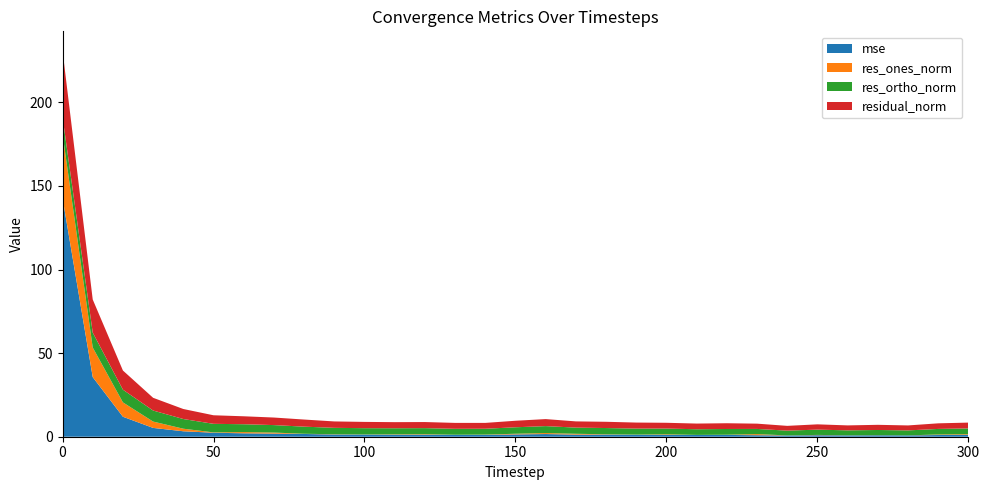

Reading left to right, extract all data points from this chart.

mse: 142.9	35.7	12.0	5.3	3.3	2.4	2.1	1.9	1.6	1.3	1.3	1.2	1.2	1.1	1.1	1.4	1.6	1.3	1.3	1.2	1.1	1.0	1.1	0.9	0.7	0.9	0.8	0.9	0.8	1.0	1.1
res_ones_norm: 38.3	17.7	8.6	3.8	1.5	0.2	0.7	0.6	0.1	0.2	0.1	0.2	0.3	0.0	0.2	0.4	0.6	0.5	0.2	0.1	0.4	0.0	0.1	0.7	0.0	0.2	0.1	0.1	0.0	0.3	0.4
res_ortho_norm: 10.1	8.9	7.6	6.6	5.8	5.1	4.7	4.5	4.3	3.8	3.8	3.6	3.6	3.5	3.5	3.9	4.1	3.7	3.7	3.6	3.4	3.4	3.4	3.1	2.9	3.2	3.0	3.1	3.0	3.3	3.5
residual_norm: 39.6	19.8	11.5	7.6	6.0	5.1	4.8	4.5	4.3	3.8	3.8	3.6	3.6	3.5	3.5	3.9	4.2	3.7	3.7	3.6	3.5	3.4	3.4	3.2	2.9	3.2	3.0	3.1	3.0	3.3	3.5